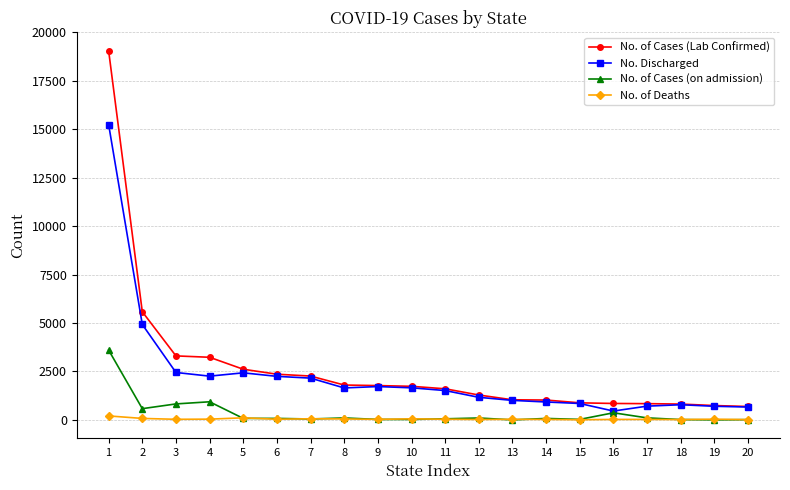

True or false: No. of Cases (on admission) has more than 2 interior local peaks.

True